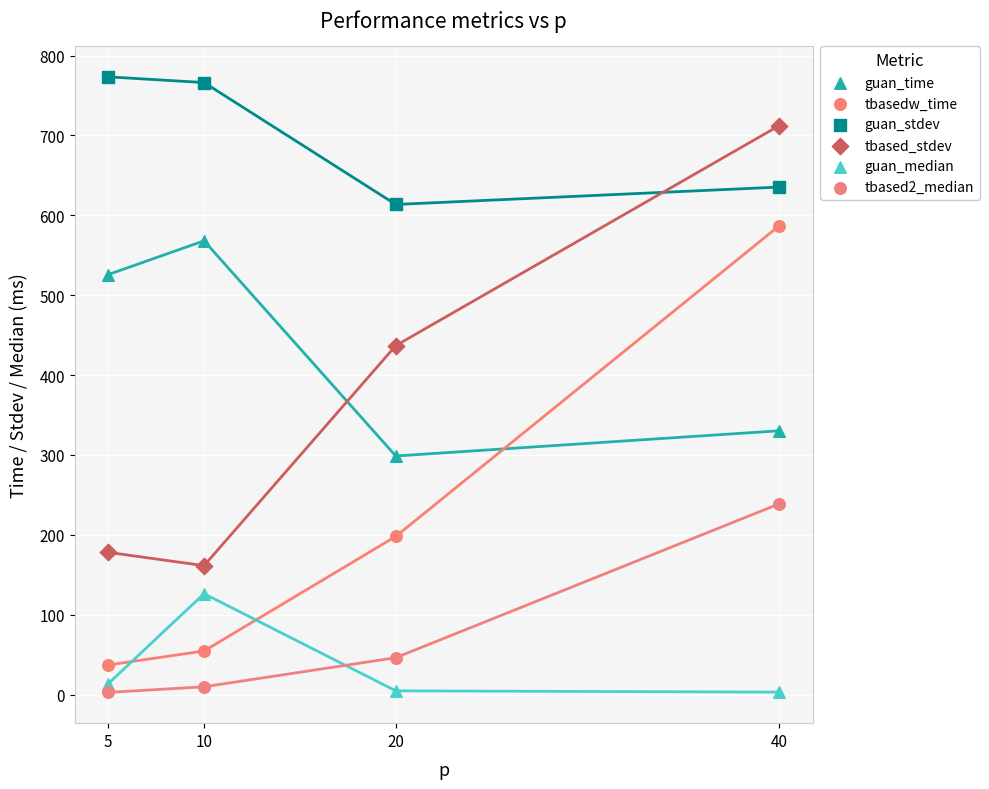

What is the X range (max minus min) for the scatter plot?

35.0